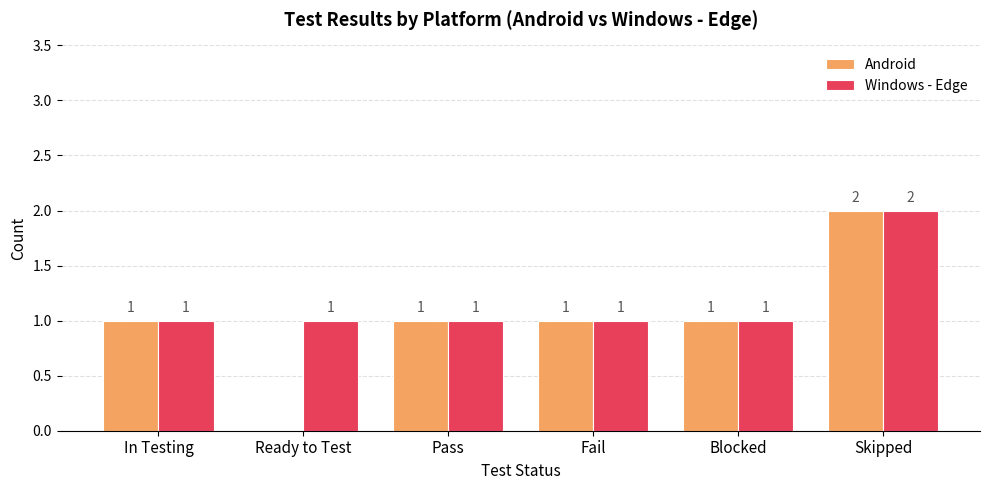

Reading left to right, extract all data points from this chart.

Android: 1	0	1	1	1	2
Windows - Edge: 1	1	1	1	1	2